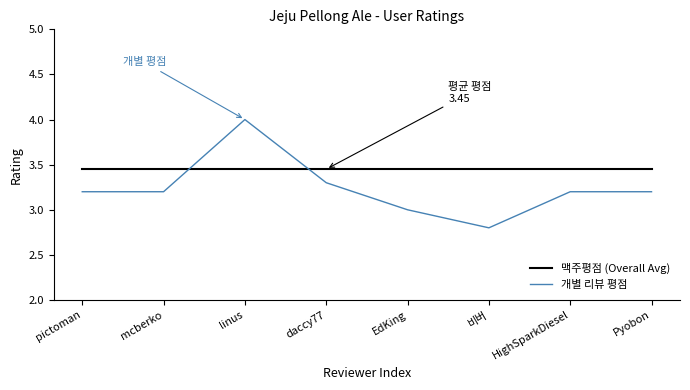

The 맥주평점 (Overall Avg) series shows 2.2 at pictoman. True or false?

False